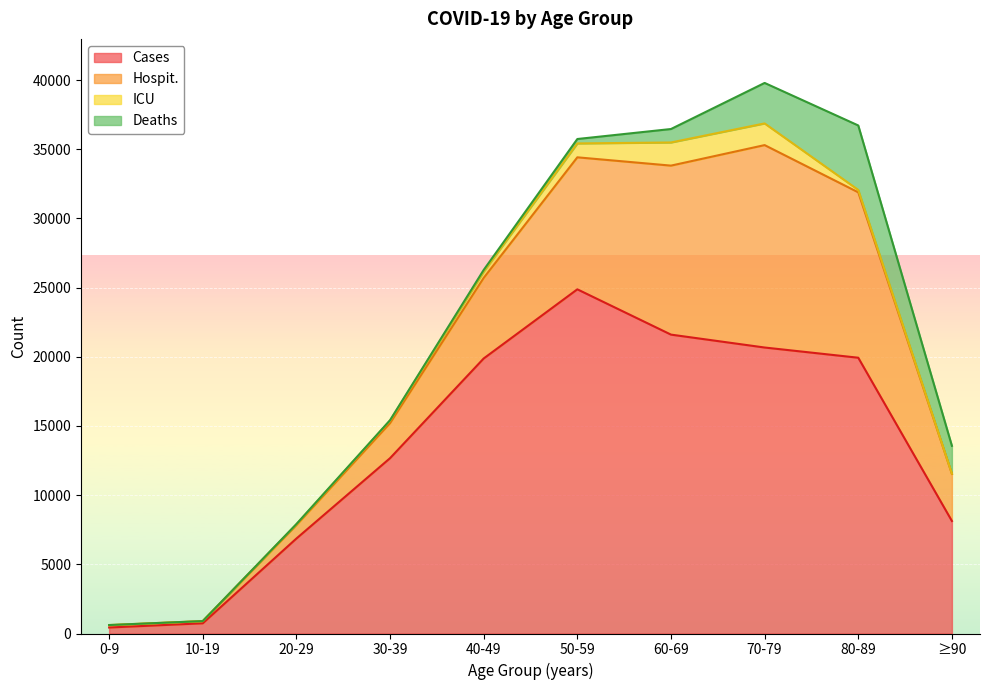

Reading left to right, extract all data points from this chart.

Cases: 433	738	6864	12671	19877	24875	21601	20669	19931	8130
Hospit.: 159	150	972	2532	5822	9540	12214	14629	11954	3405
ICU: 19	8	54	178	459	1004	1673	1567	173	17
Deaths: 1	2	20	37	118	319	972	2926	4659	2012